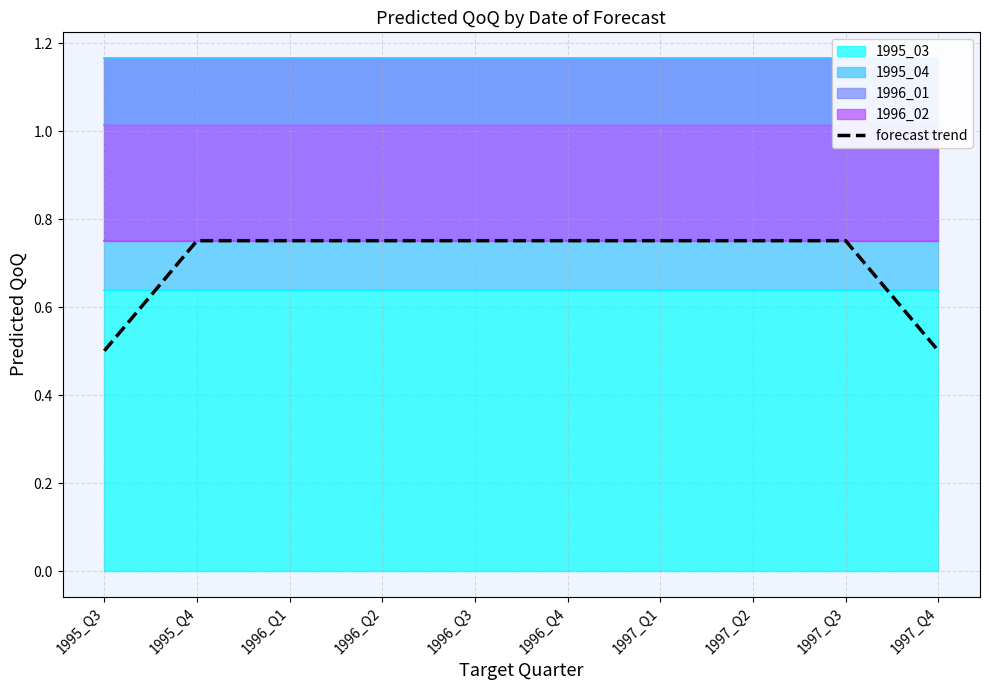

True or false: the data shows 0.5 at 1997_Q4.

True